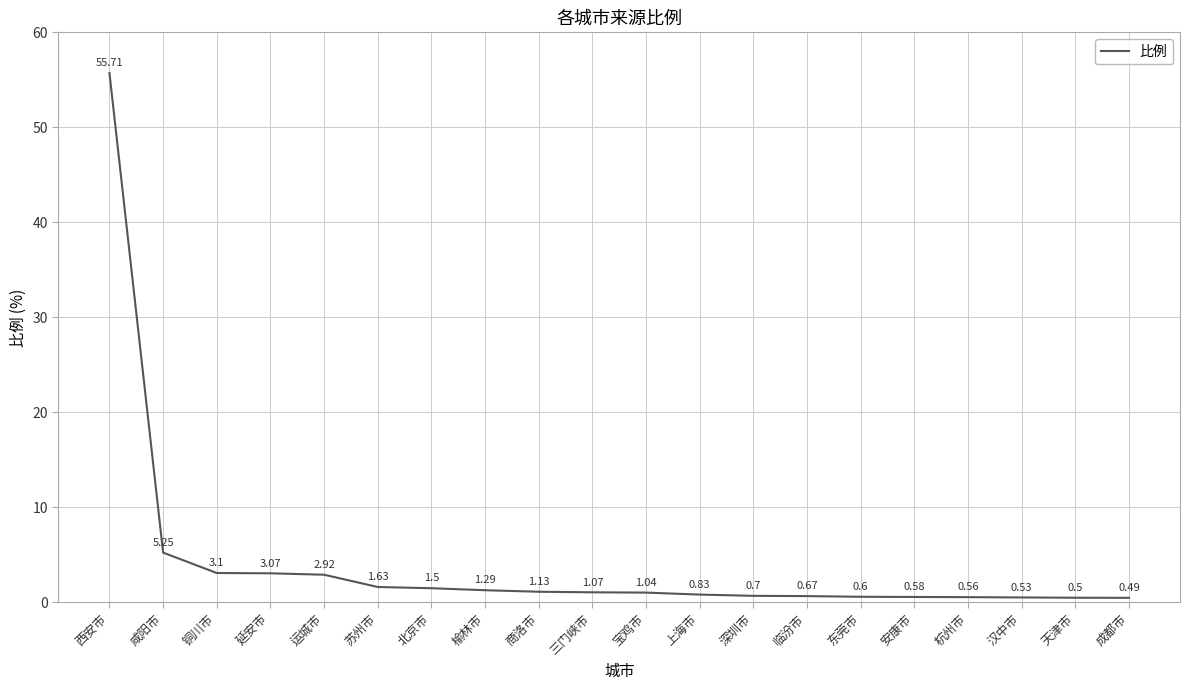

Does the chart have visible grid lines?

Yes